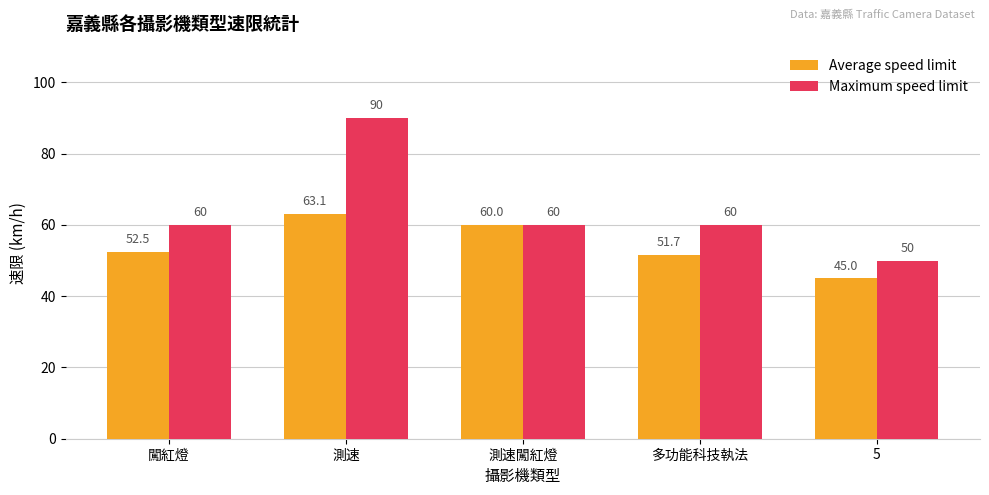

Are the bars grouped side by side (vs. stacked)?

Yes